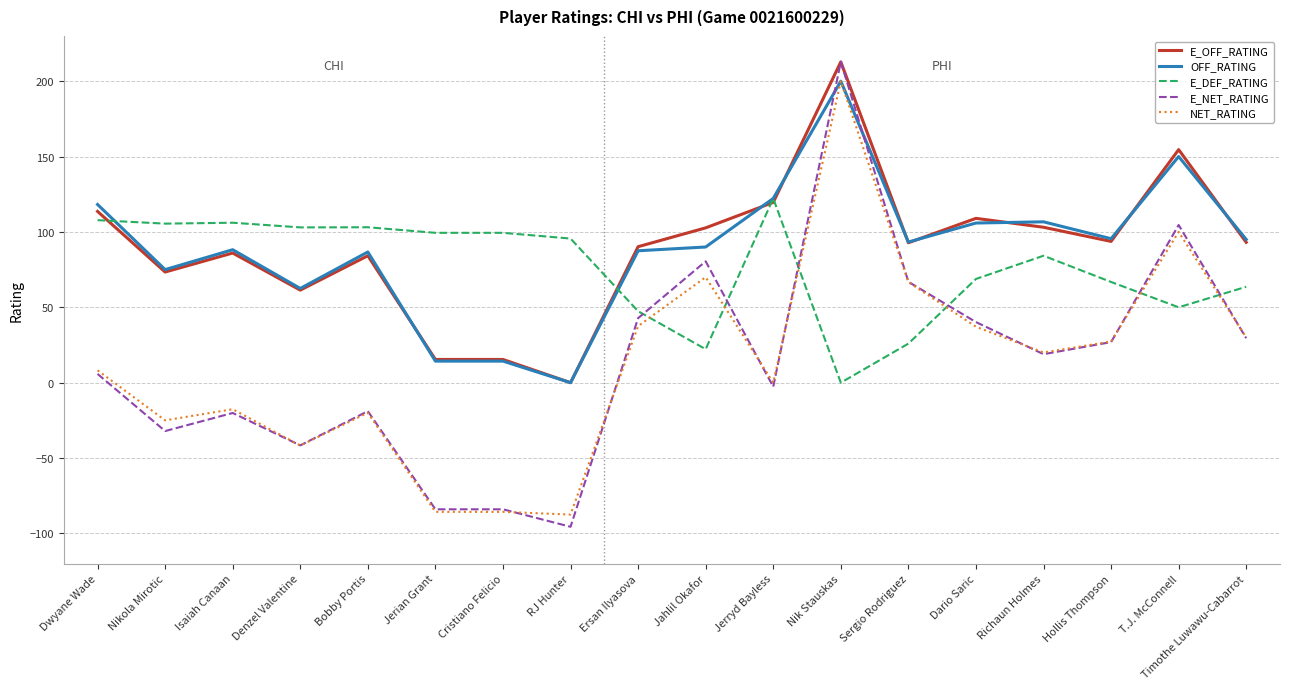

What is the approximate value of OFF_RATING at Hollis Thompson?

95.5